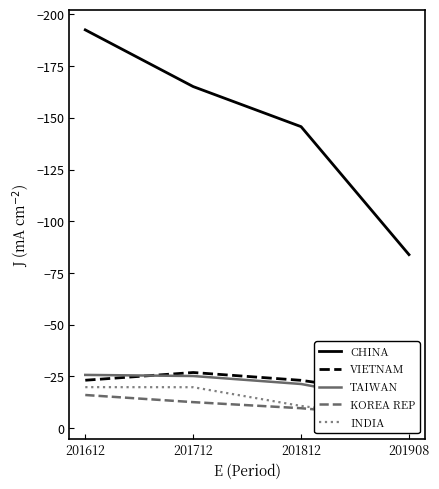

At which category is the sum across all series the highest?

201908